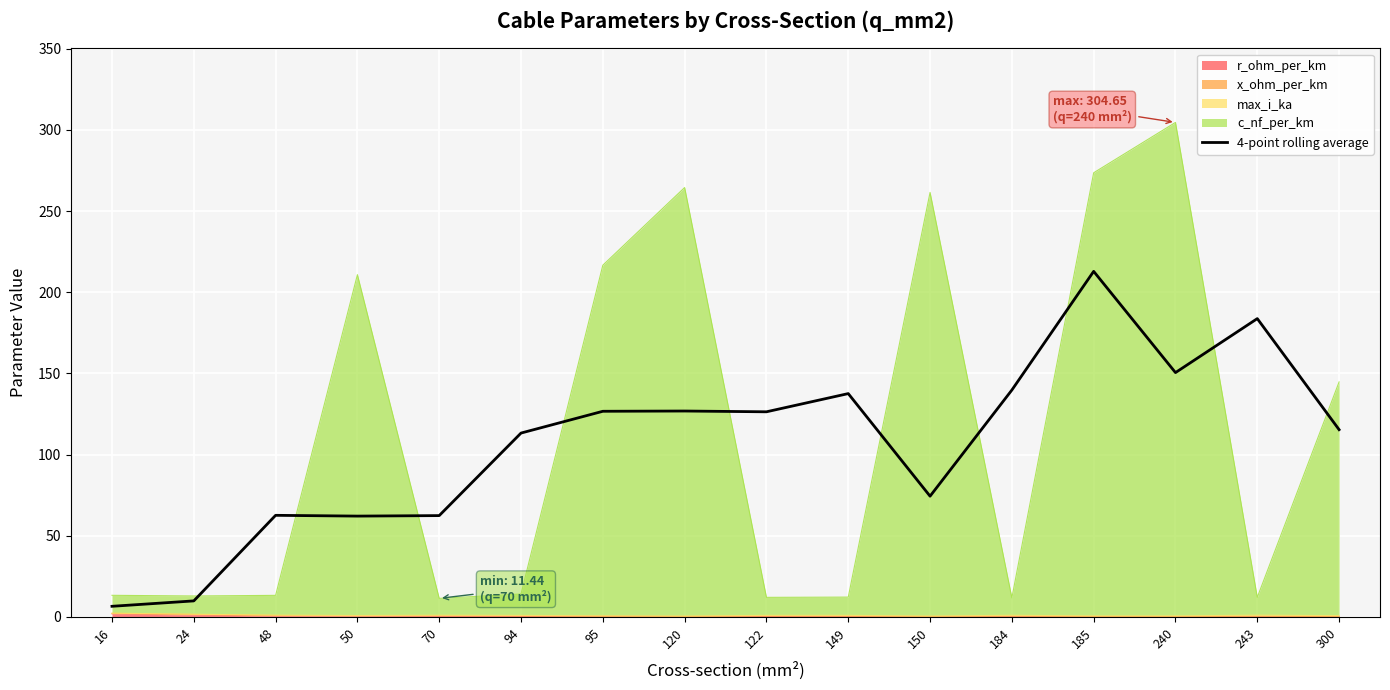

What is the value of the 16th point from the left?

115.4